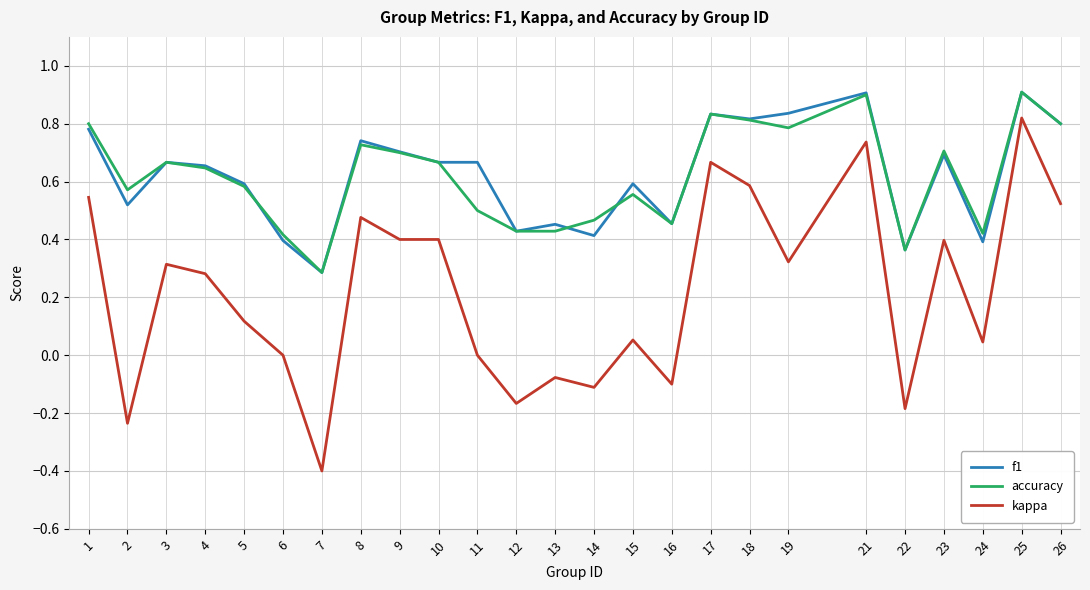

The f1 series shows 0.6 at 24. True or false?

False